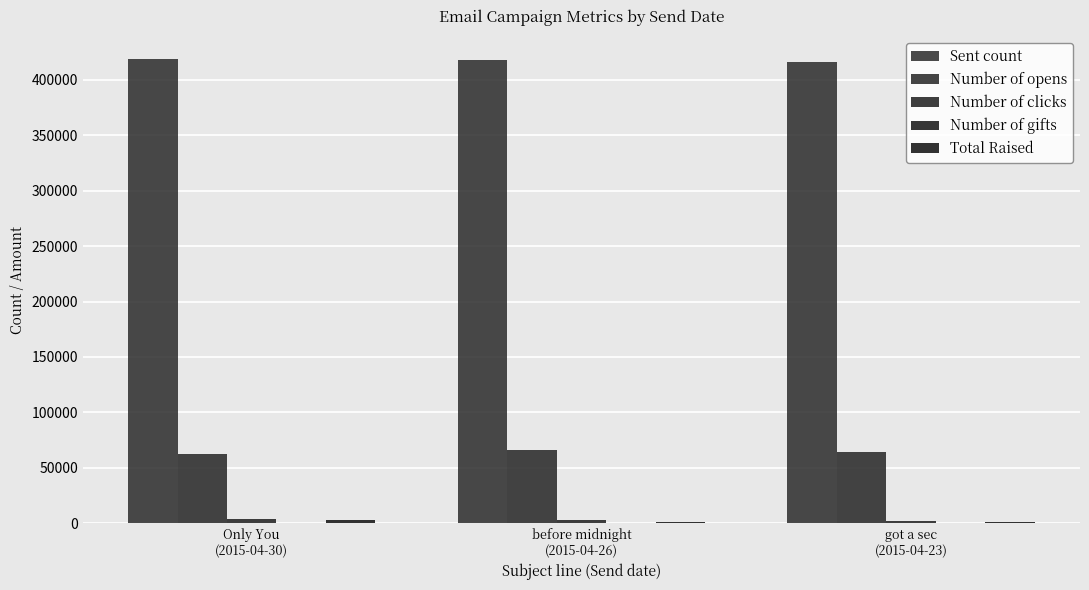

Count the number of data series in this chart.

5